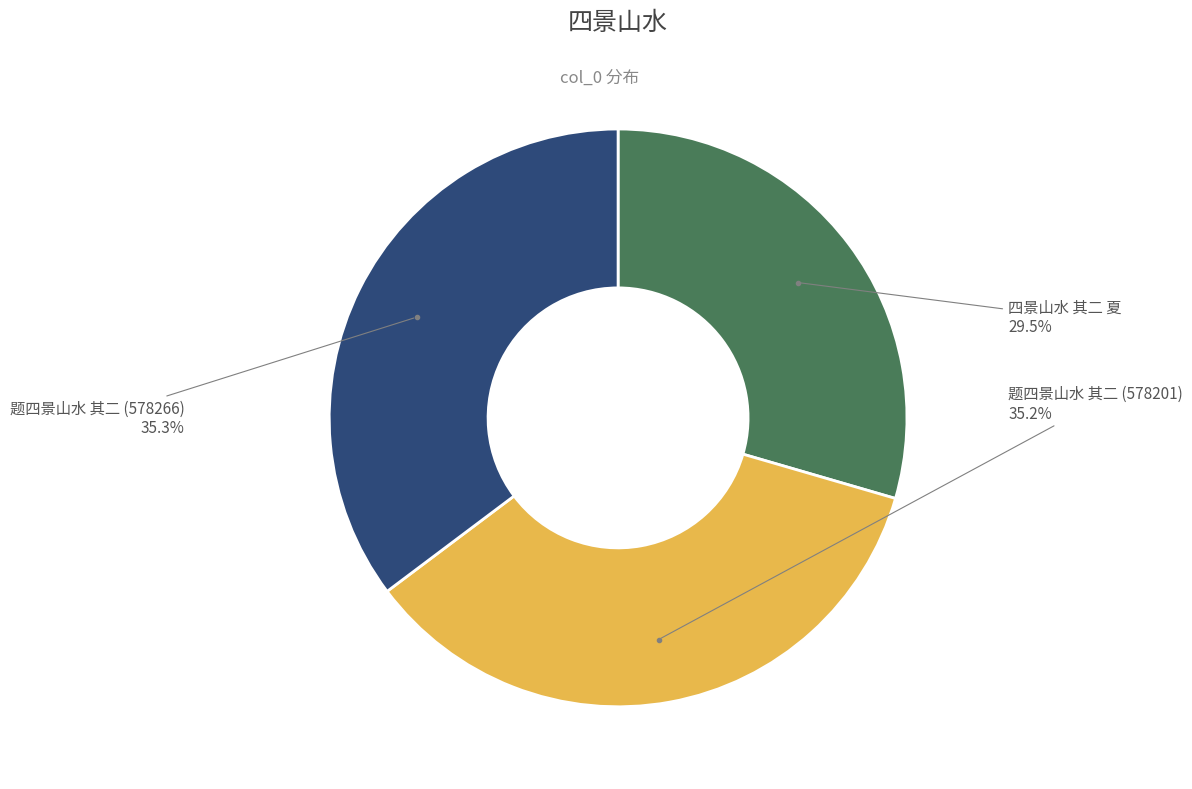

Is there a majority slice in this chart?

No